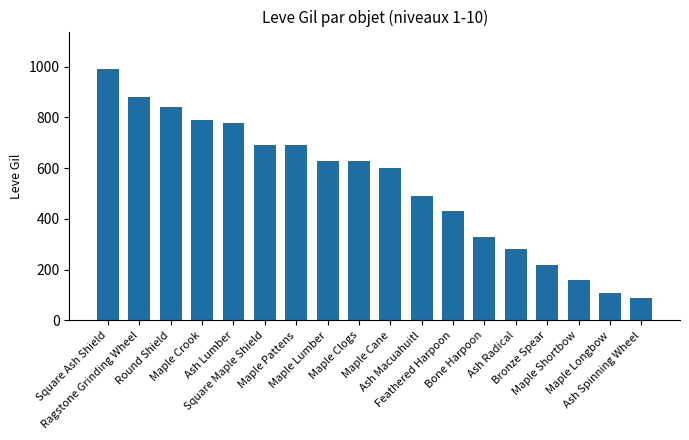

What is the change in value from Round Shield to Maple Cane?

-240